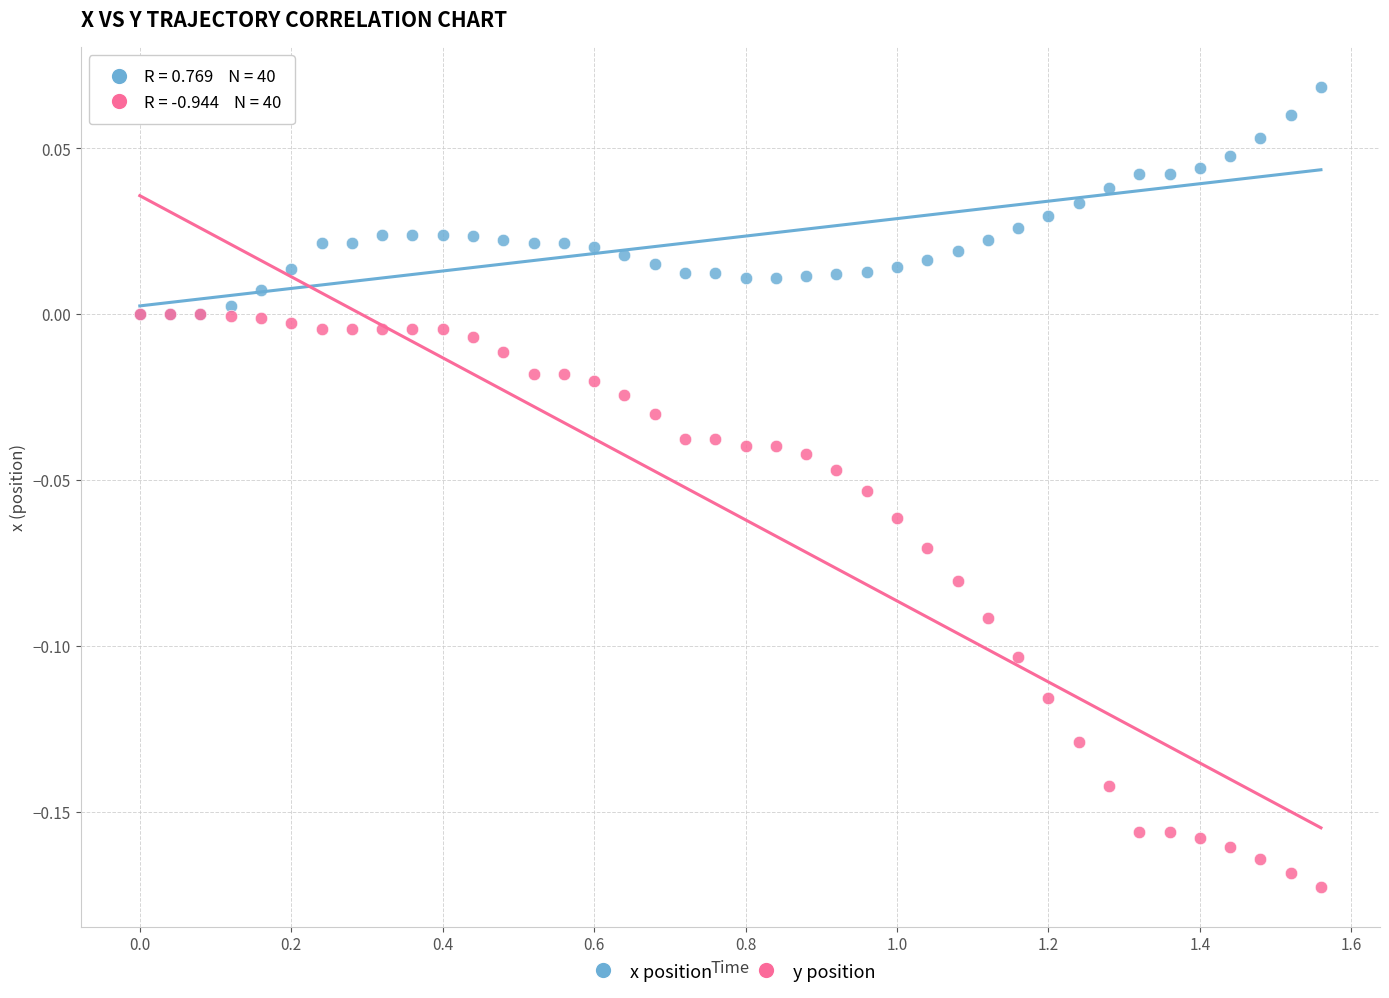

Which series reaches the minimum Y coordinate?

y position